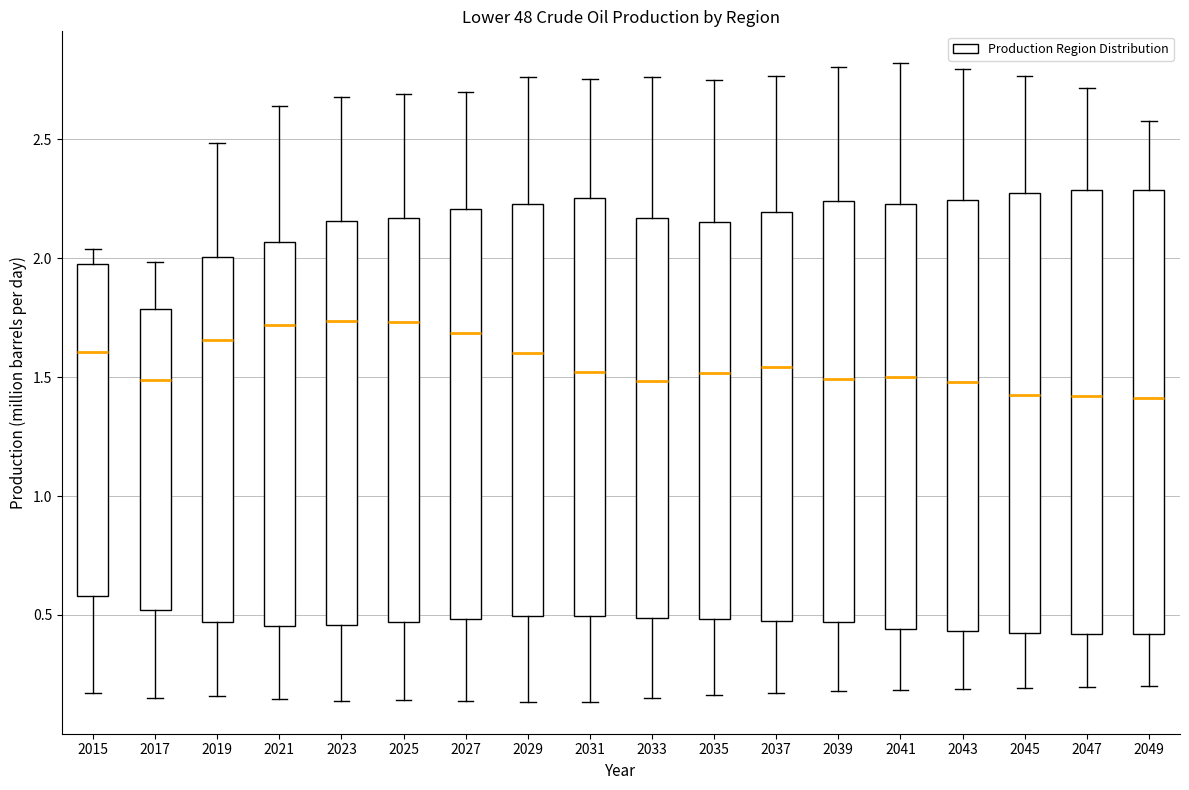

Reading left to right, read every box against the y-axis: the position of its median line, the range the box covers, and the ends of its whiskers. The values are not printed on the chart, so give them approximately, as read against the axis.

2015: median 1.60, box 0.60 to 2.00, whiskers 0.15 to 2.05
2017: median 1.50, box 0.50 to 1.80, whiskers 0.15 to 2.00
2019: median 1.65, box 0.45 to 2.00, whiskers 0.15 to 2.50
2021: median 1.70, box 0.45 to 2.05, whiskers 0.15 to 2.65
2023: median 1.75, box 0.45 to 2.15, whiskers 0.15 to 2.70
2025: median 1.75, box 0.45 to 2.15, whiskers 0.15 to 2.70
2027: median 1.70, box 0.50 to 2.20, whiskers 0.15 to 2.70
2029: median 1.60, box 0.50 to 2.25, whiskers 0.15 to 2.75
2031: median 1.50, box 0.50 to 2.25, whiskers 0.15 to 2.75
2033: median 1.50, box 0.50 to 2.15, whiskers 0.15 to 2.75
2035: median 1.50, box 0.50 to 2.15, whiskers 0.15 to 2.75
2037: median 1.55, box 0.45 to 2.20, whiskers 0.15 to 2.75
2039: median 1.50, box 0.45 to 2.25, whiskers 0.20 to 2.80
2041: median 1.50, box 0.45 to 2.25, whiskers 0.20 to 2.80
2043: median 1.50, box 0.45 to 2.25, whiskers 0.20 to 2.80
2045: median 1.45, box 0.45 to 2.25, whiskers 0.20 to 2.75
2047: median 1.40, box 0.40 to 2.30, whiskers 0.20 to 2.70
2049: median 1.40, box 0.40 to 2.30, whiskers 0.20 to 2.60